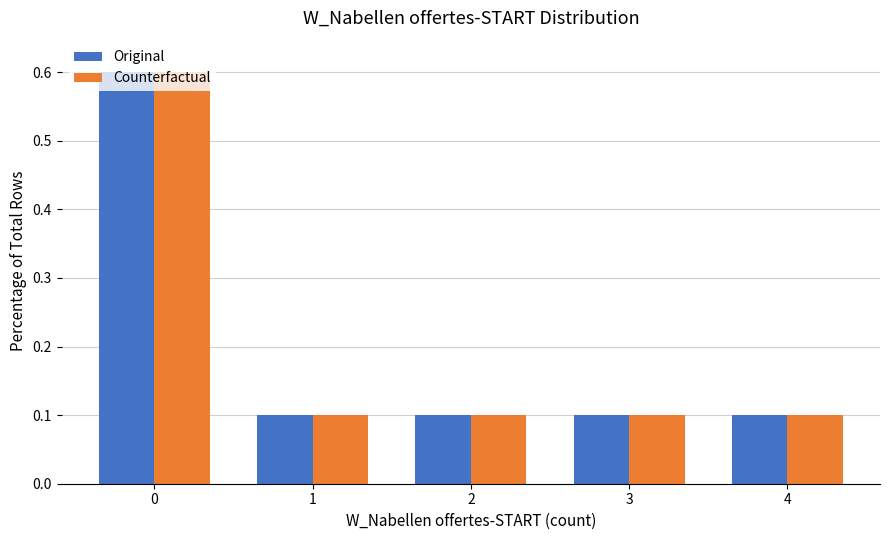

What is the difference between the maximum and minimum values in the Original series?

0.5